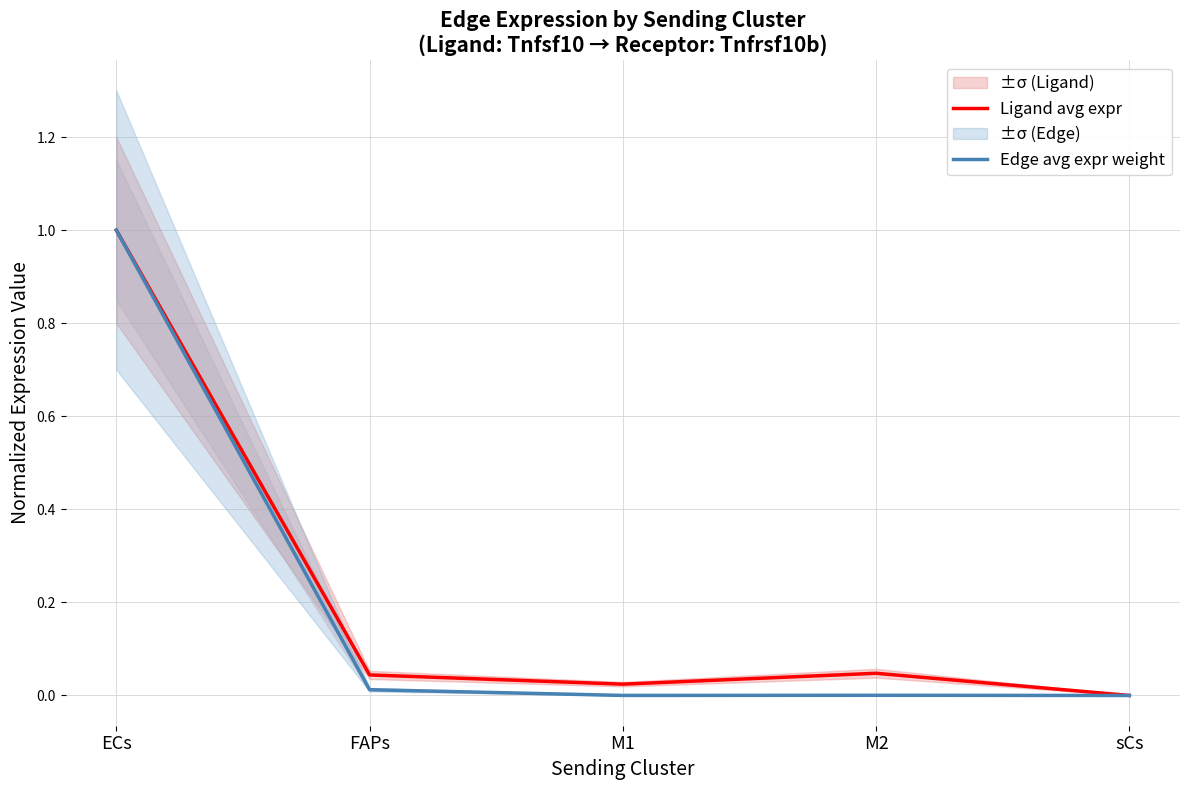

At which category does Ligand avg expr reach its first local valley?

M1